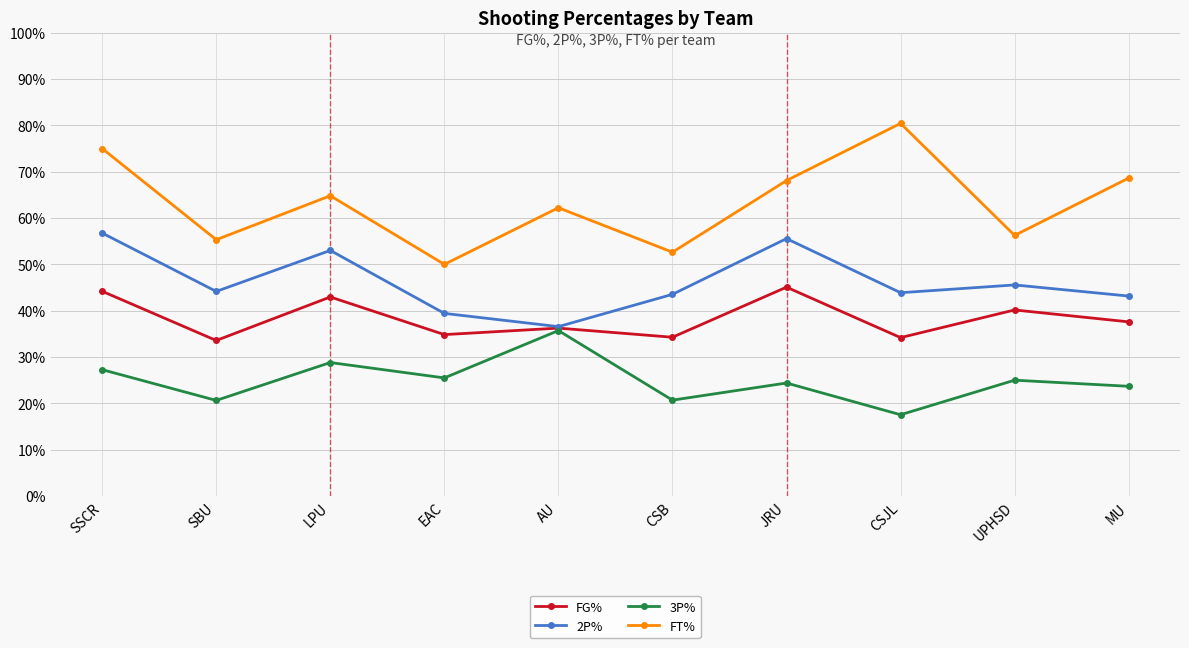

Rank the series by their maximum value, from highest to lowest.

FT%, 2P%, FG%, 3P%